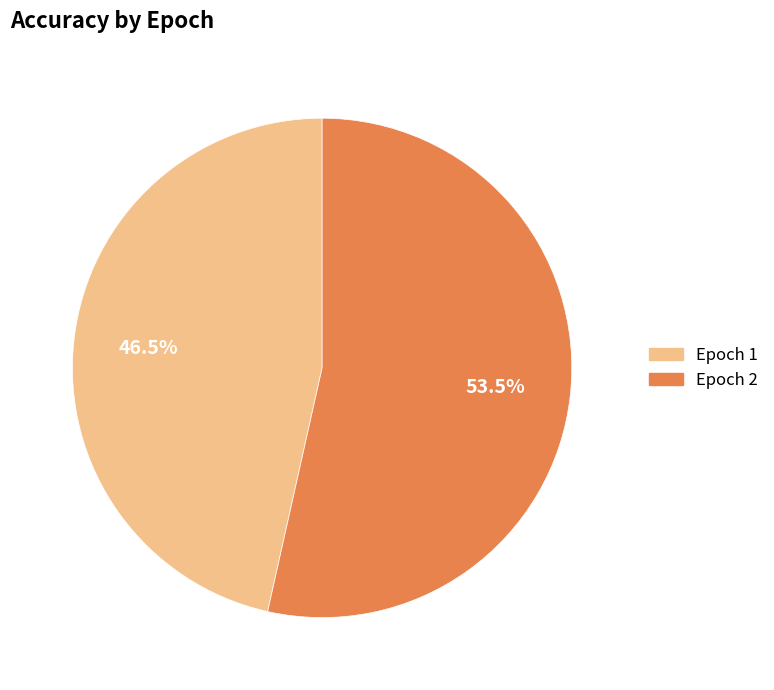

Which category has the smallest portion of the pie?

Epoch 1